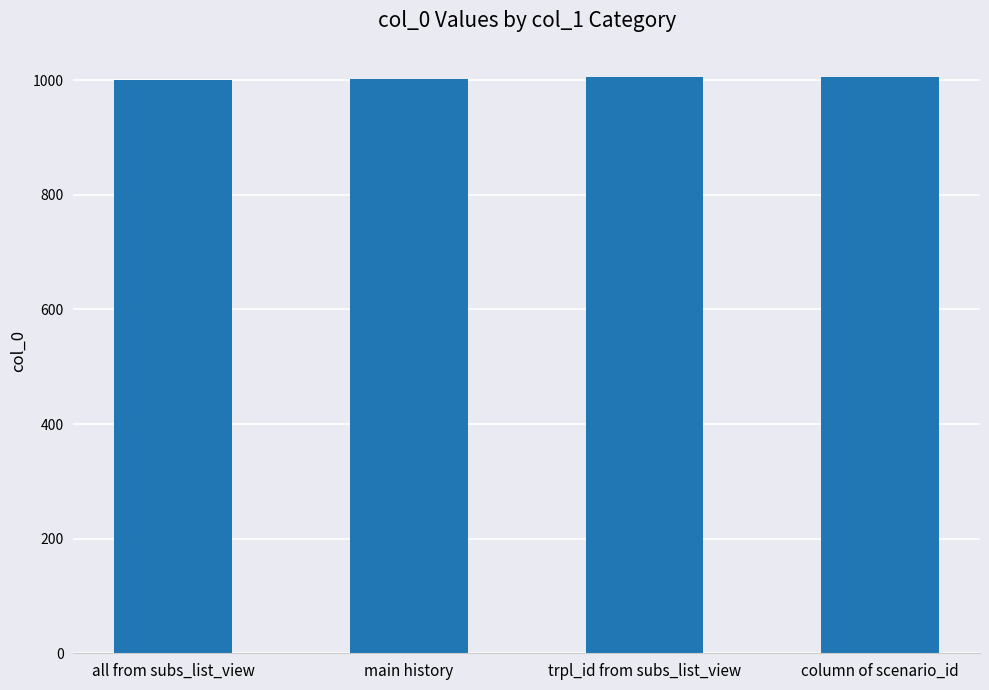

What position from the right is all from subs_list_view?

4